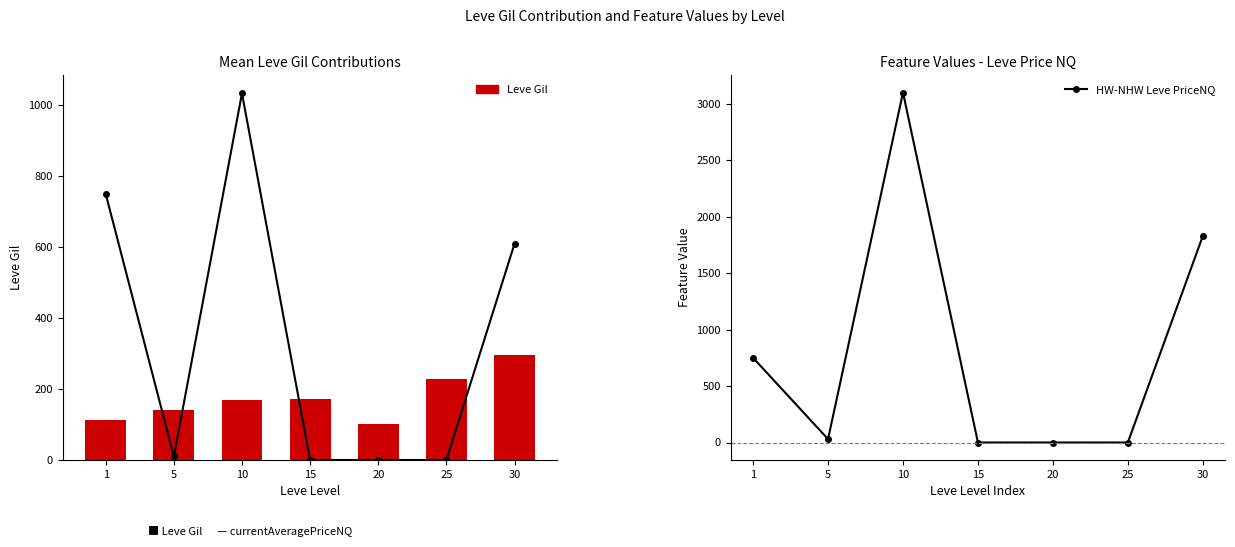

True or false: HW-NHW Leve PriceNQ has a value of 263.7 at 1.

False